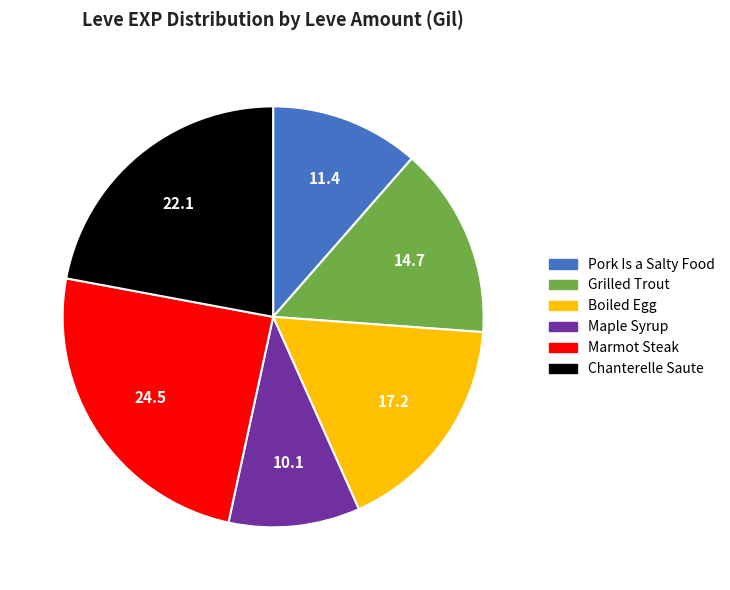

Which has a higher value, Maple Syrup or Chanterelle Saute?

Chanterelle Saute